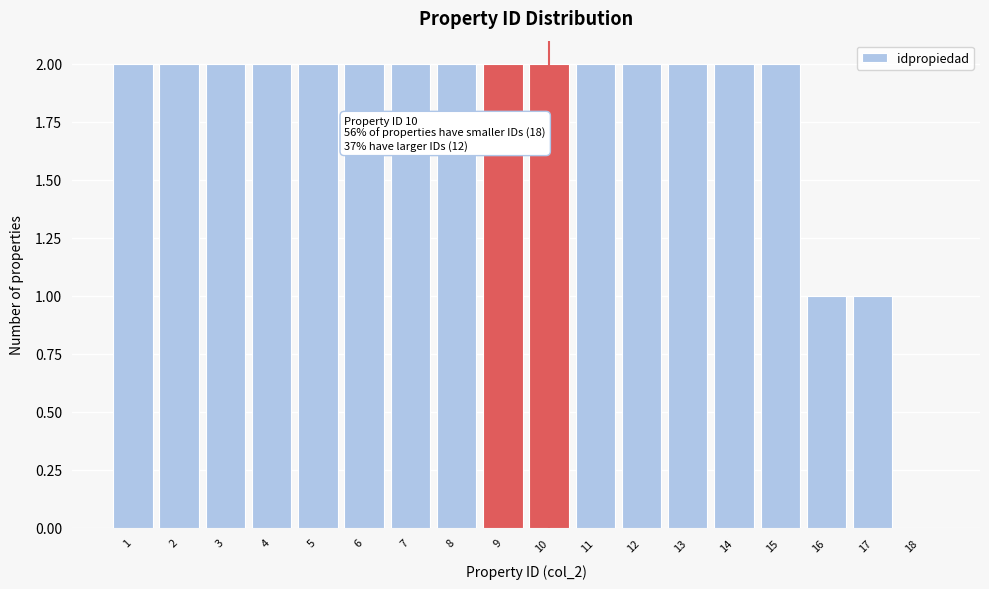

Reading left to right, what are all the values shown in this chart?

1=2	2=2	3=2	4=2	5=2	6=2	7=2	8=2	9=2	10=2	11=2	12=2	13=2	14=2	15=2	16=1	17=1	18=0